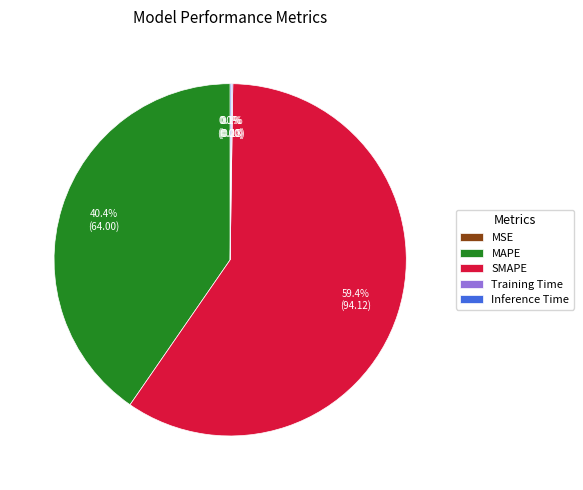

Is there a majority slice in this chart?

Yes